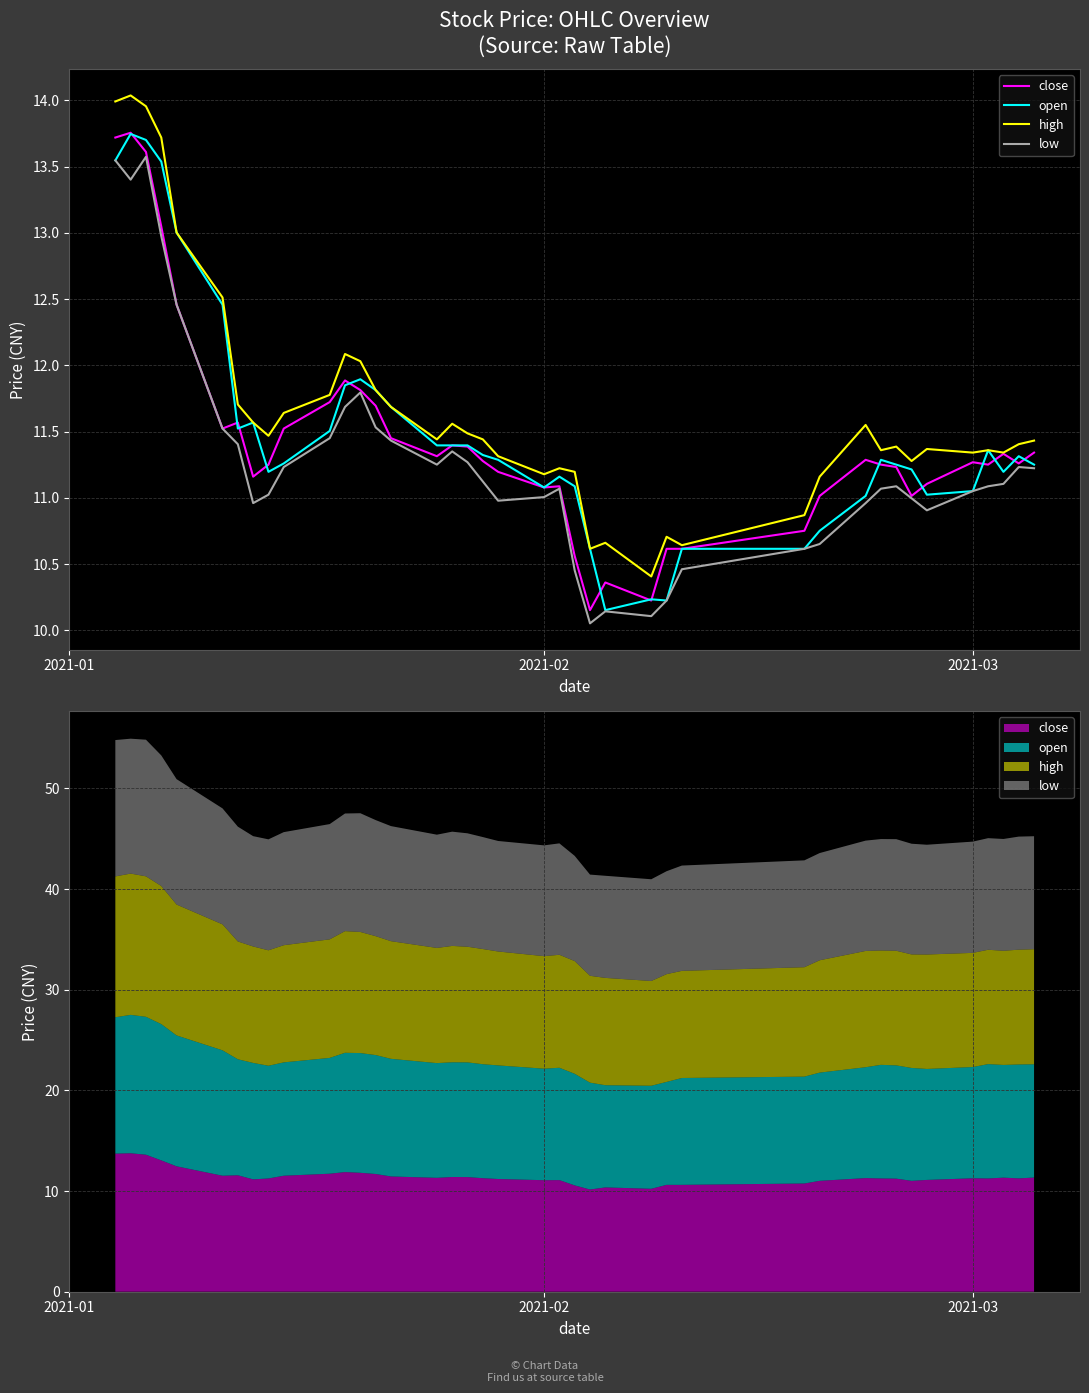

What is the sum of all low values?

451.5